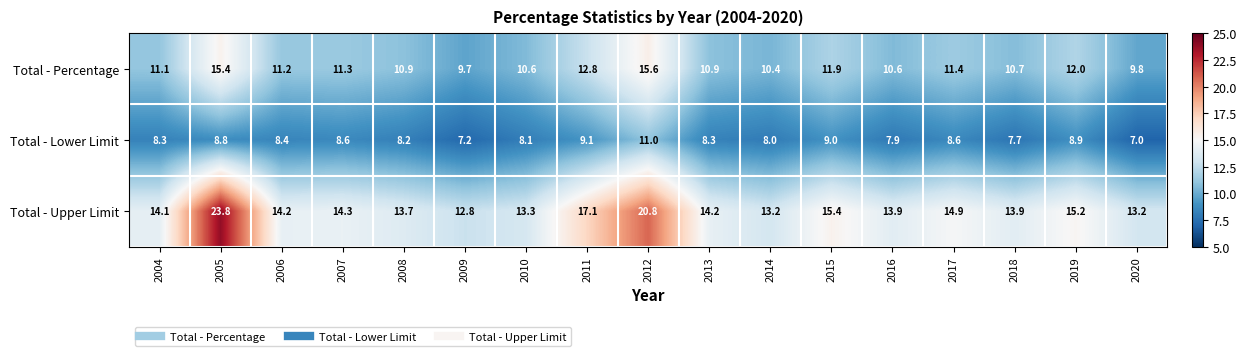

The Total - Upper Limit series shows 21.3 at 2019. True or false?

False